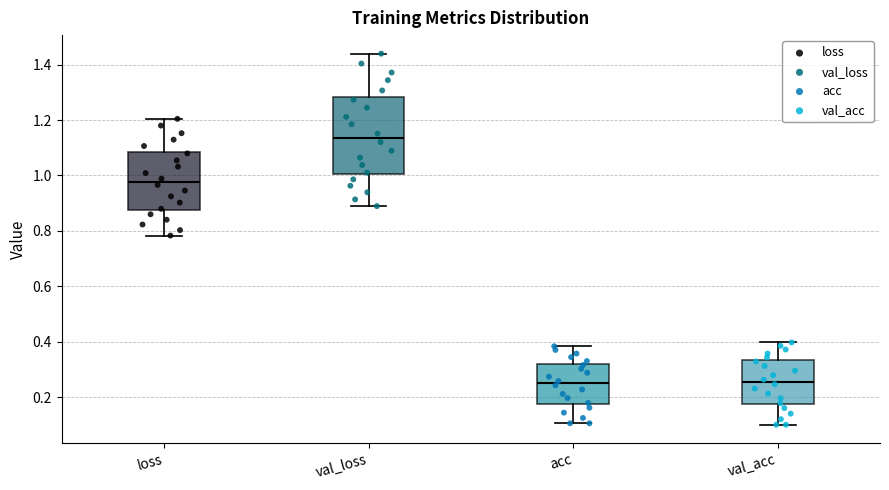

Which box has the highest median line?

val_loss